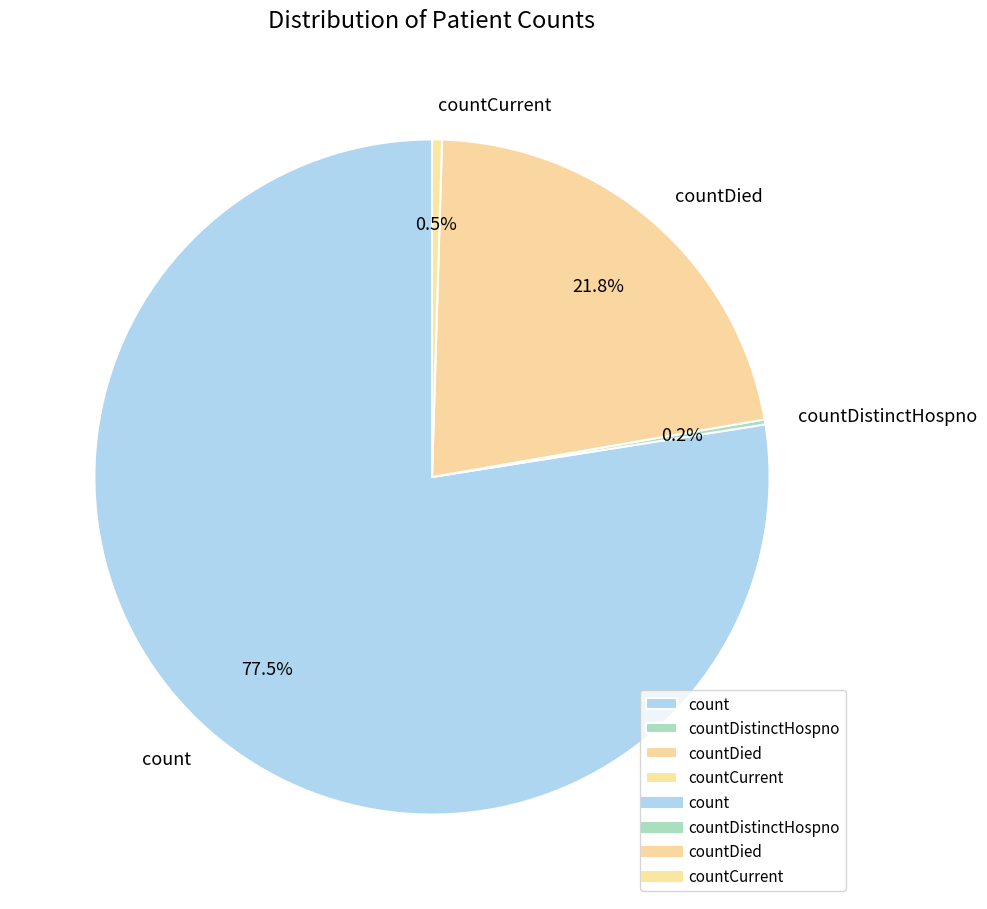

What is the largest slice in the pie chart?

count